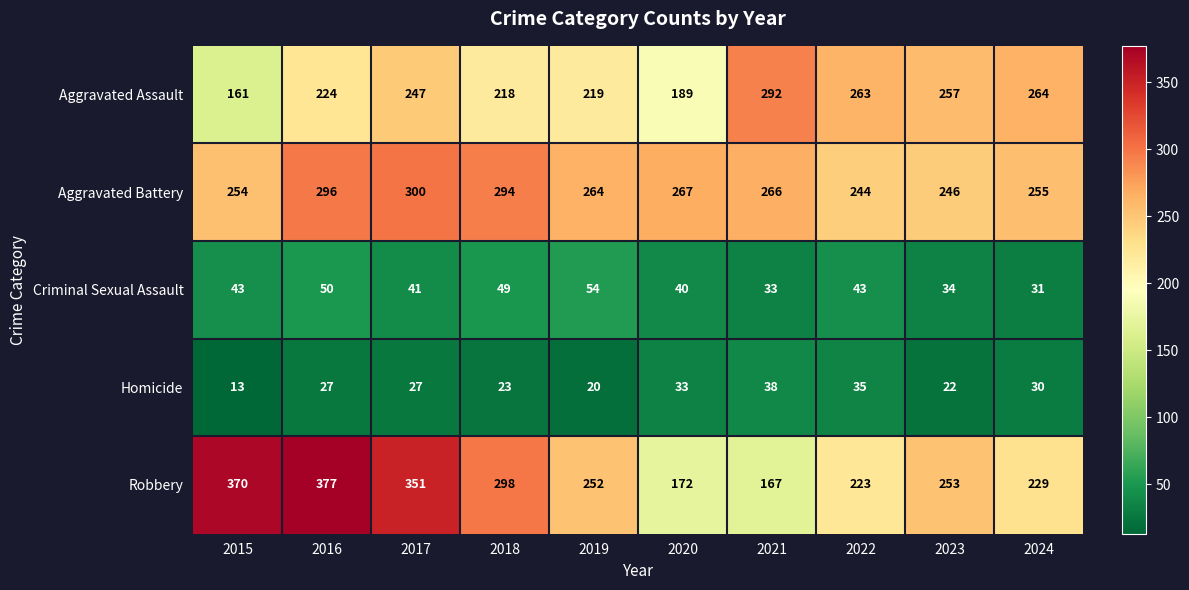

Rank the series at 2020 from lowest to highest value.

Homicide, Criminal Sexual Assault, Robbery, Aggravated Assault, Aggravated Battery